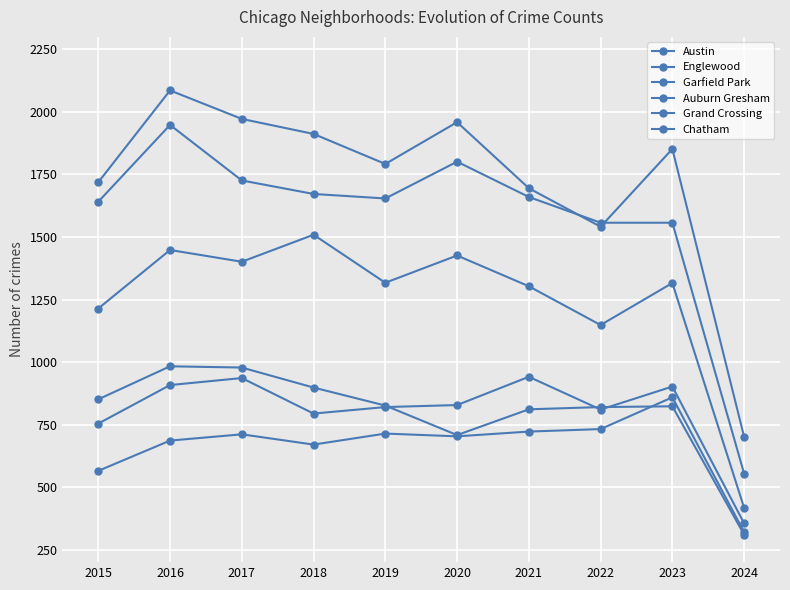

Count the number of data series in this chart.

6